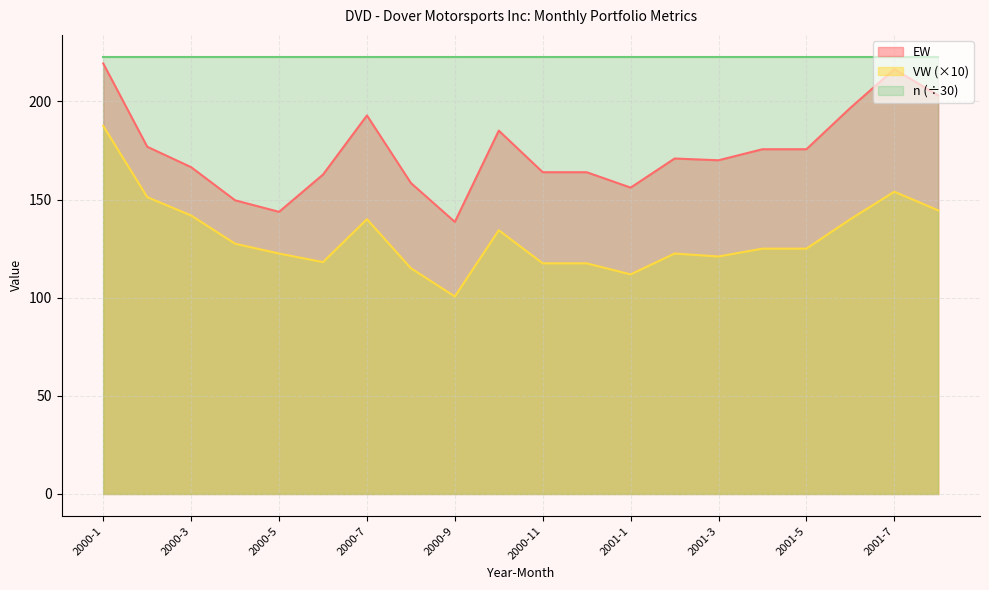

At which category does the chart reach its peak across all series?

2000-1